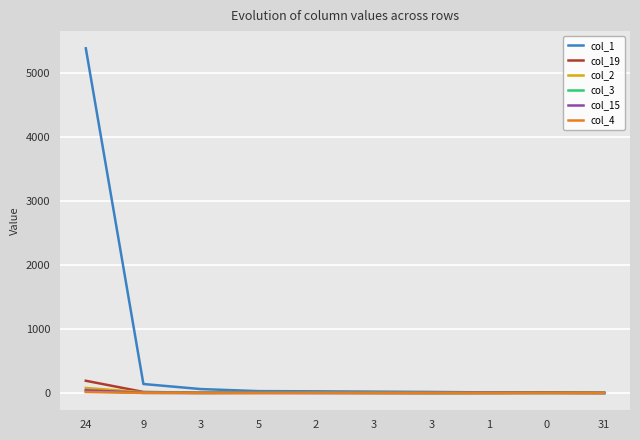

What are all the series names shown in the legend?

col_1, col_19, col_2, col_3, col_15, col_4